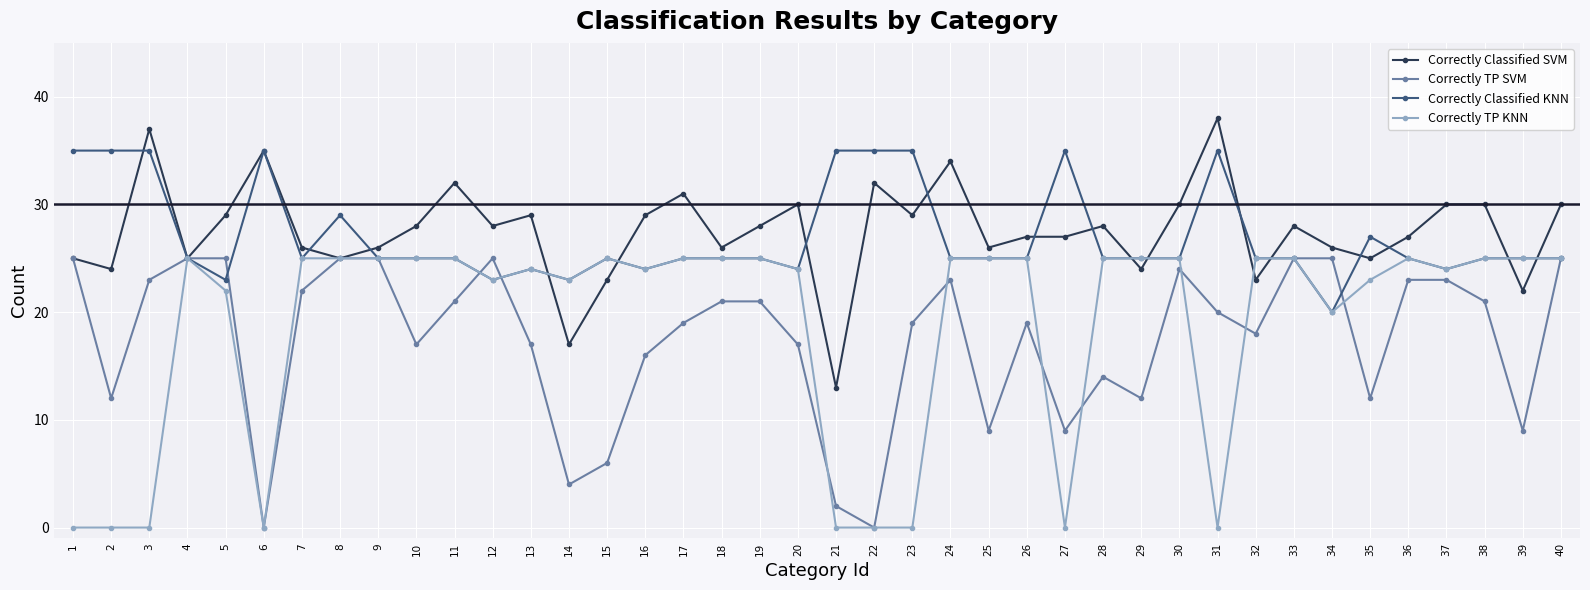

At which category does Correctly TP SVM reach its first local valley?

2